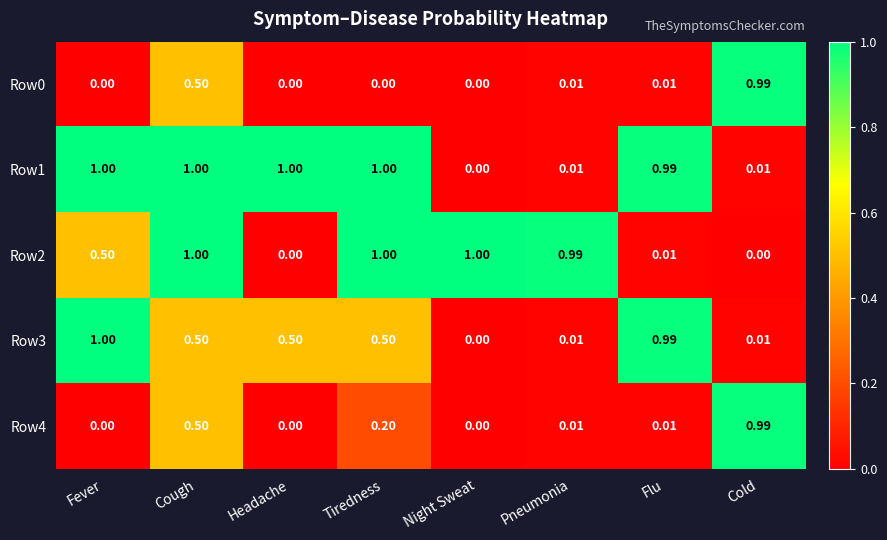

At which label is Row3 closest to 0?

Night Sweat